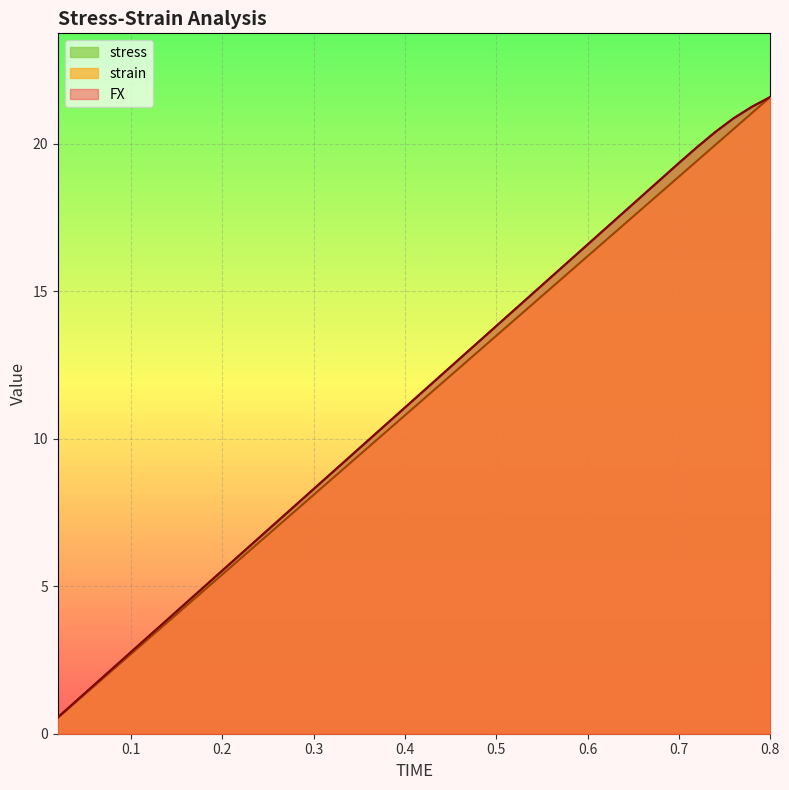

True or false: strain has more than 1 points higher than both neighbors.

False